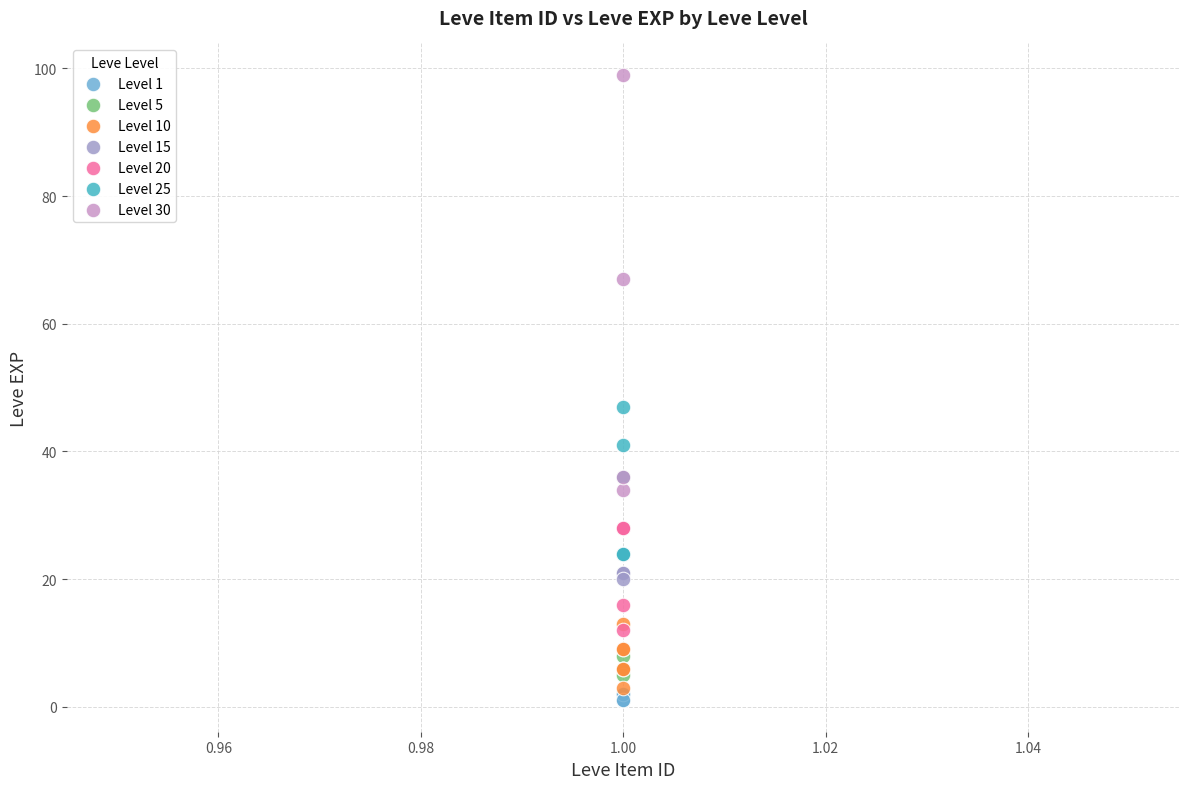

Which series reaches the maximum Y coordinate?

Level 30